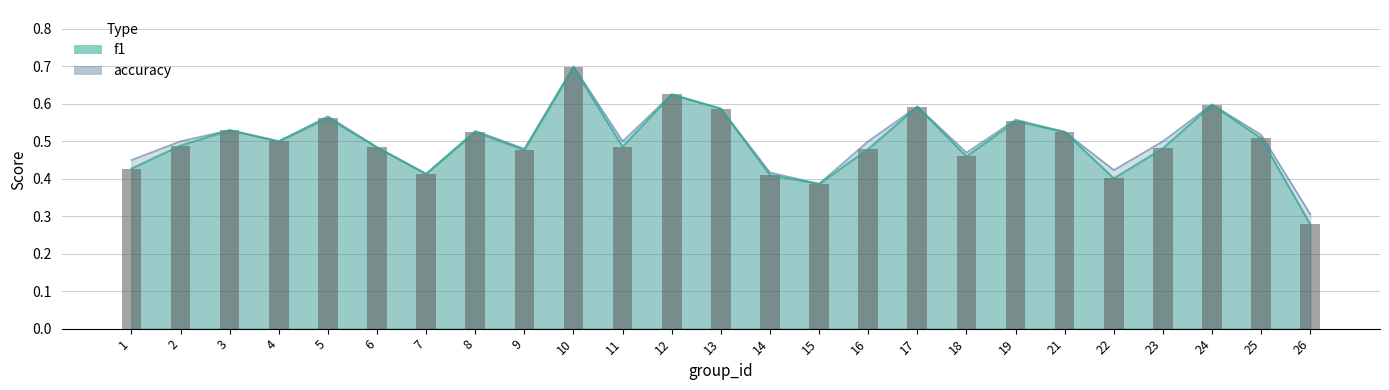

Reading right to left, list all the values displayed in this chart.

f1: 26=0.3	25=0.5	24=0.6	23=0.5	22=0.4	21=0.5	19=0.6	18=0.5	17=0.6	16=0.5	15=0.4	14=0.4	13=0.6	12=0.6	11=0.5	10=0.7	9=0.5	8=0.5	7=0.4	6=0.5	5=0.6	4=0.5	3=0.5	2=0.5	1=0.4
accuracy: 26=0.3	25=0.5	24=0.6	23=0.5	22=0.4	21=0.5	19=0.6	18=0.5	17=0.6	16=0.5	15=0.4	14=0.4	13=0.6	12=0.6	11=0.5	10=0.7	9=0.5	8=0.5	7=0.4	6=0.5	5=0.6	4=0.5	3=0.5	2=0.5	1=0.5